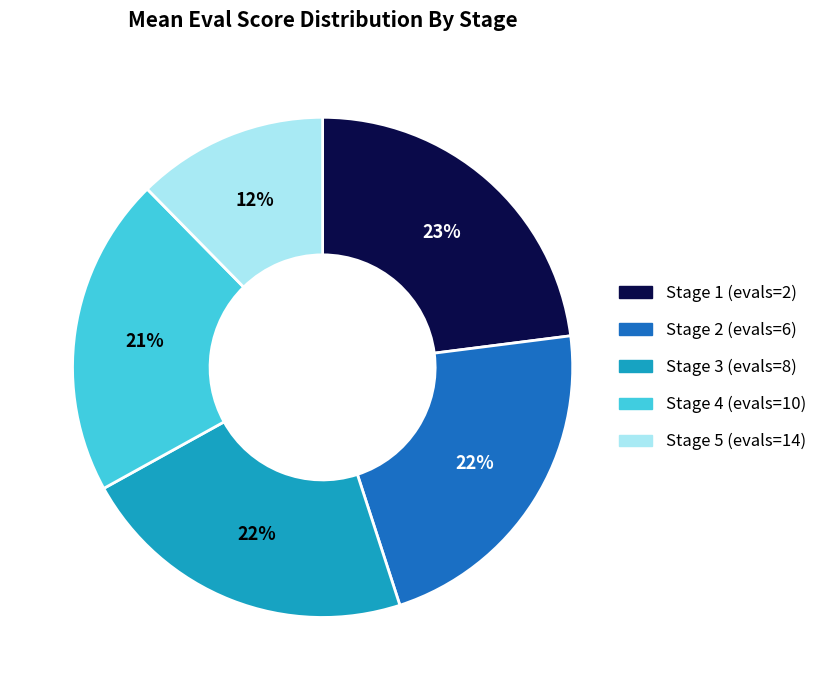

To the nearest percent, what percentage of the pie is Stage 2 (evals=6)?

22%